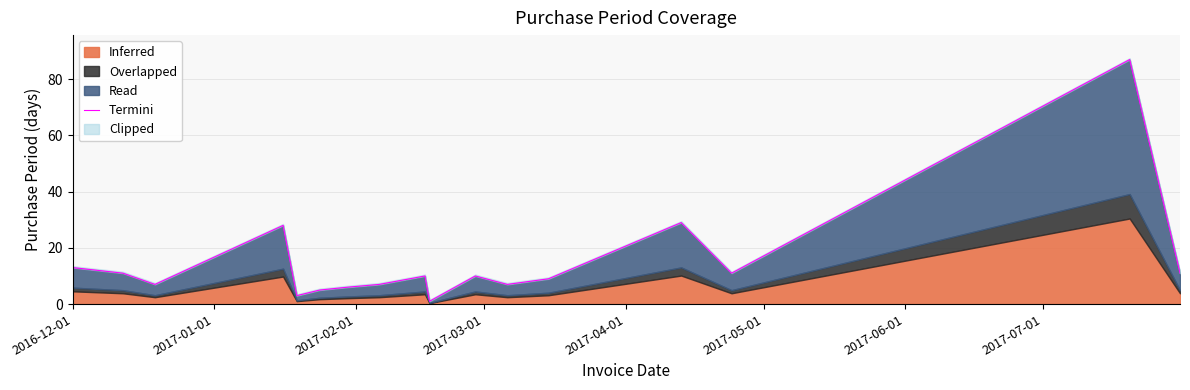

True or false: there are more than 0 points higher than both neighbors.

True